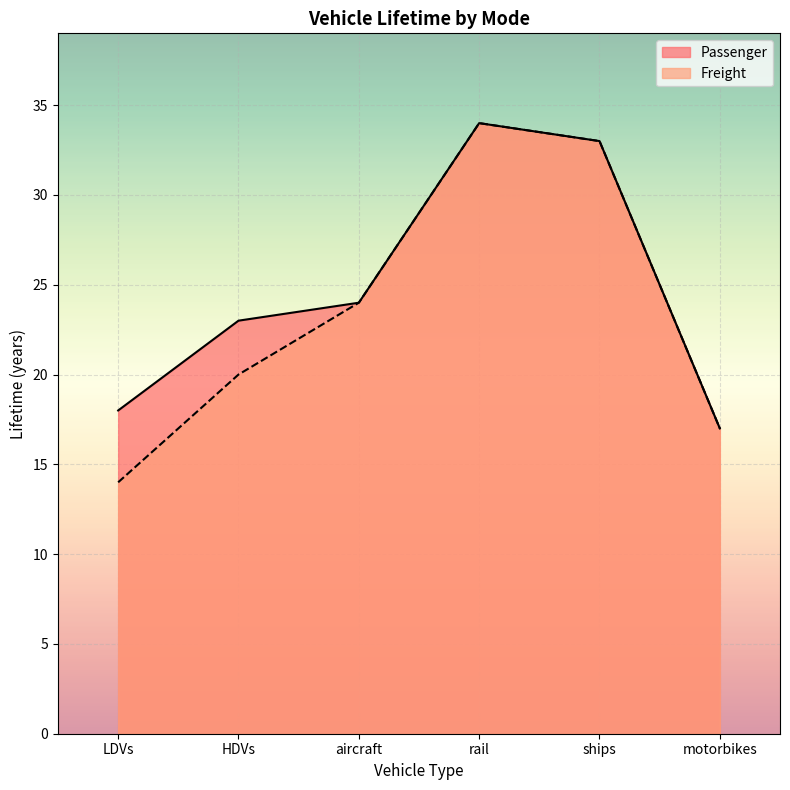

How many categories are shown in the chart?

6